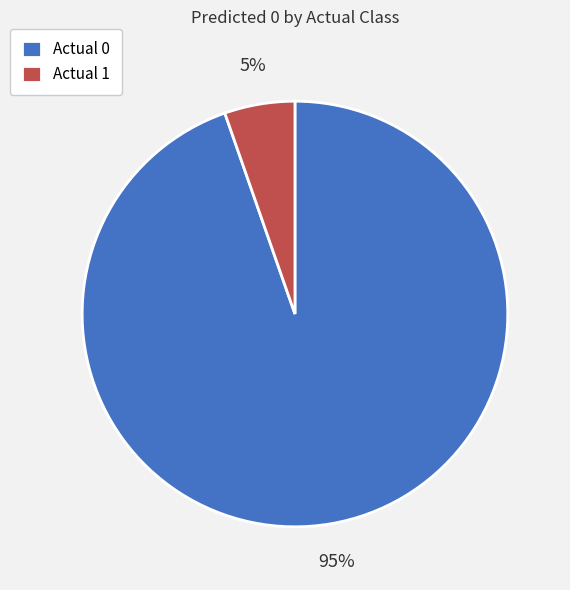

Rank the categories by value from lowest to highest.

Actual 1, Actual 0